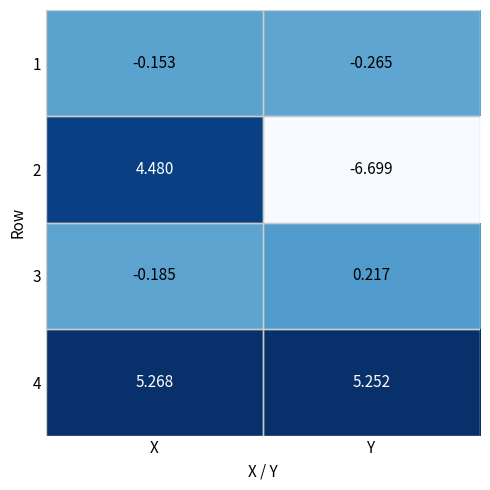

Which series has the largest total across all categories?

4